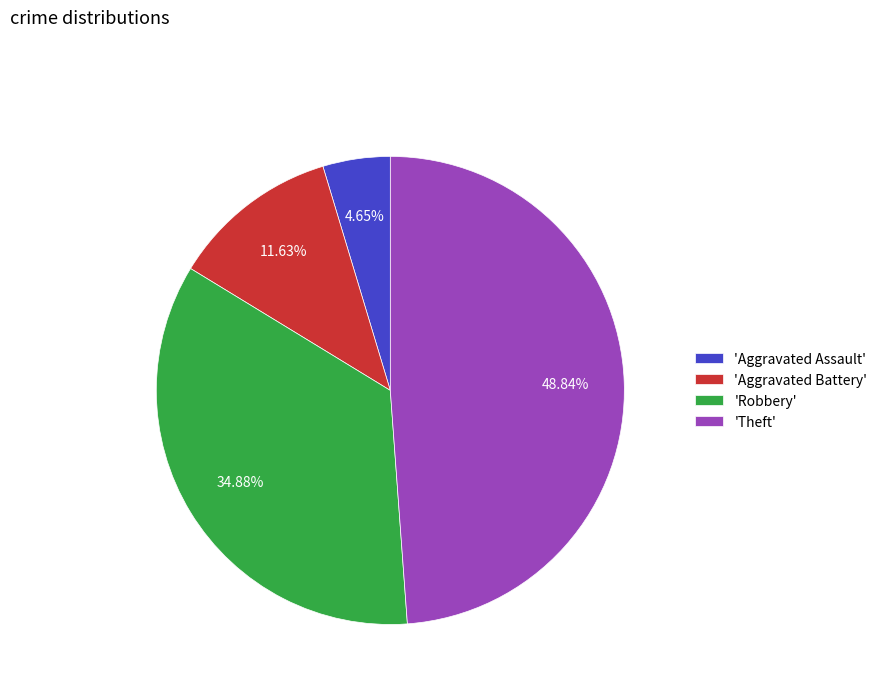

Count the number of slices in the pie.

4